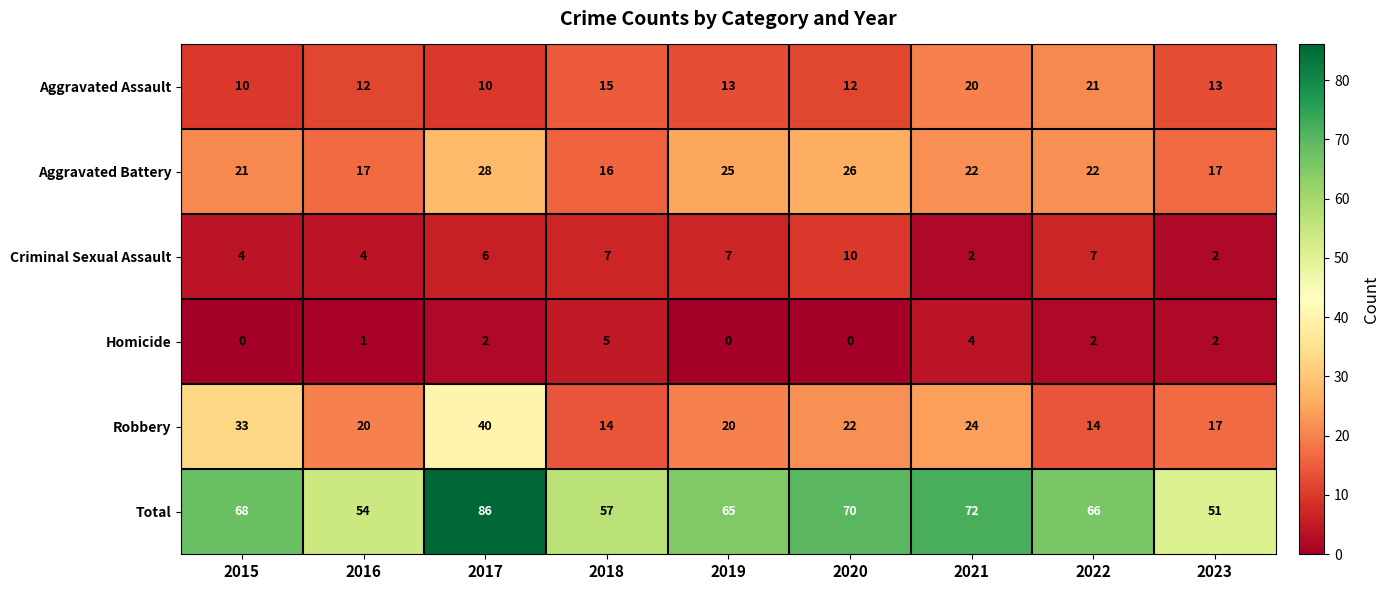

What is the spread (max minus min) of values at 2021?

70